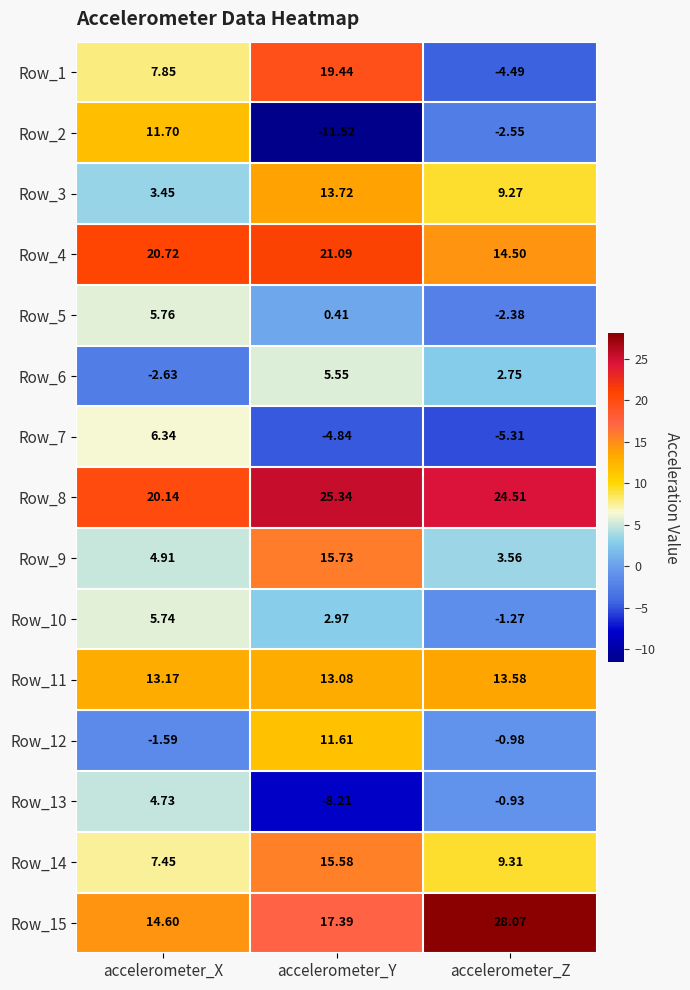

At which category is the sum across all series the highest?

accelerometer_Y